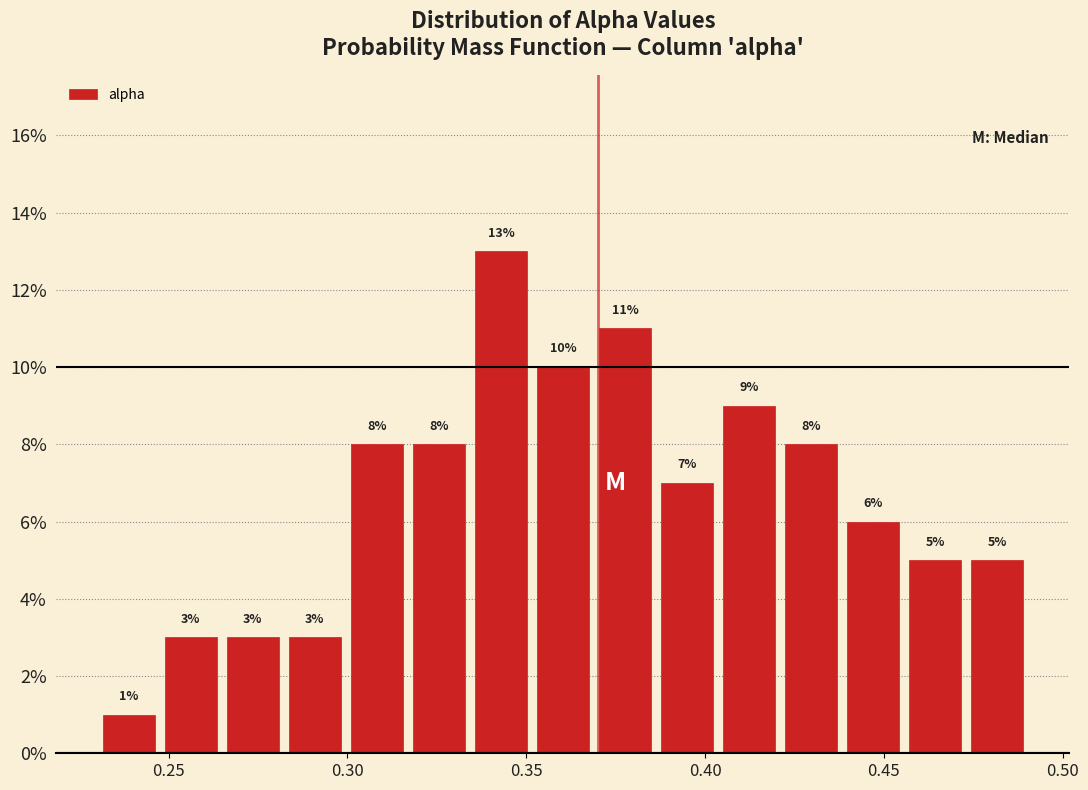

Read against the x-axis, roughly where is the centre of the tallest bar?

0.345